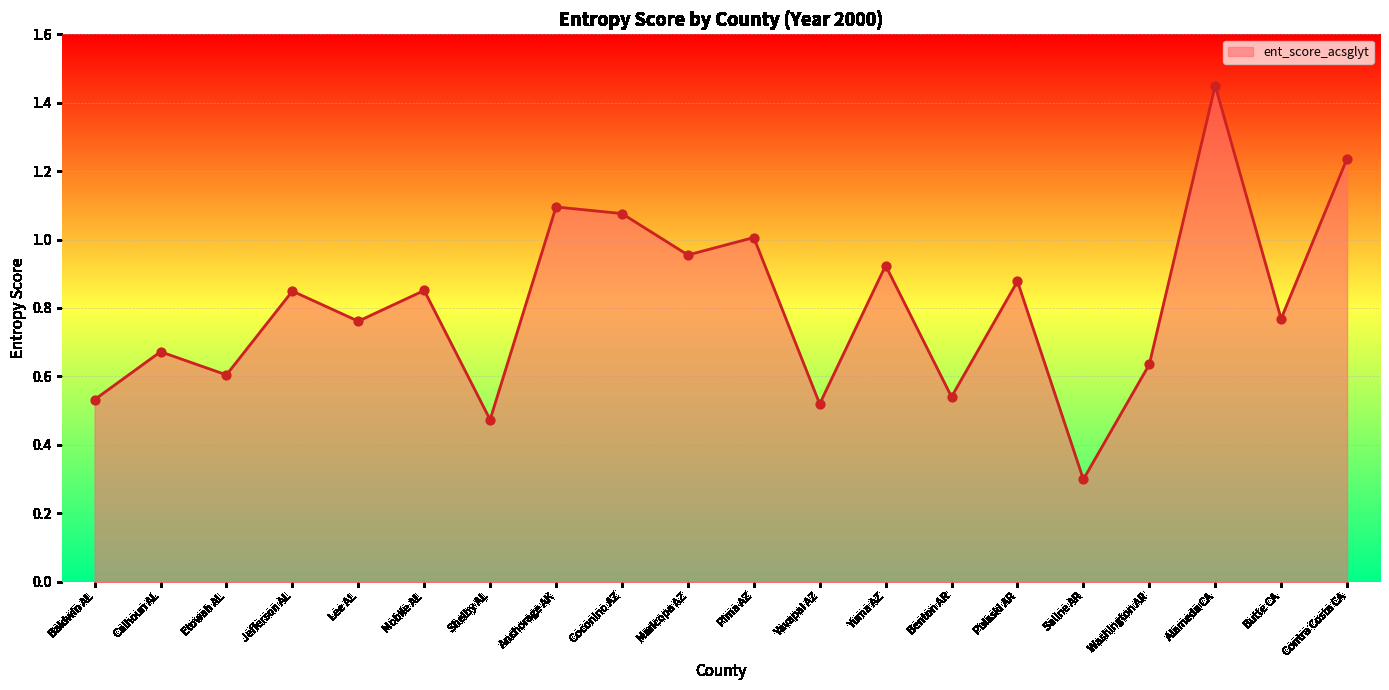

Which has a higher value, Shelby AL or Yavapai AZ?

Yavapai AZ